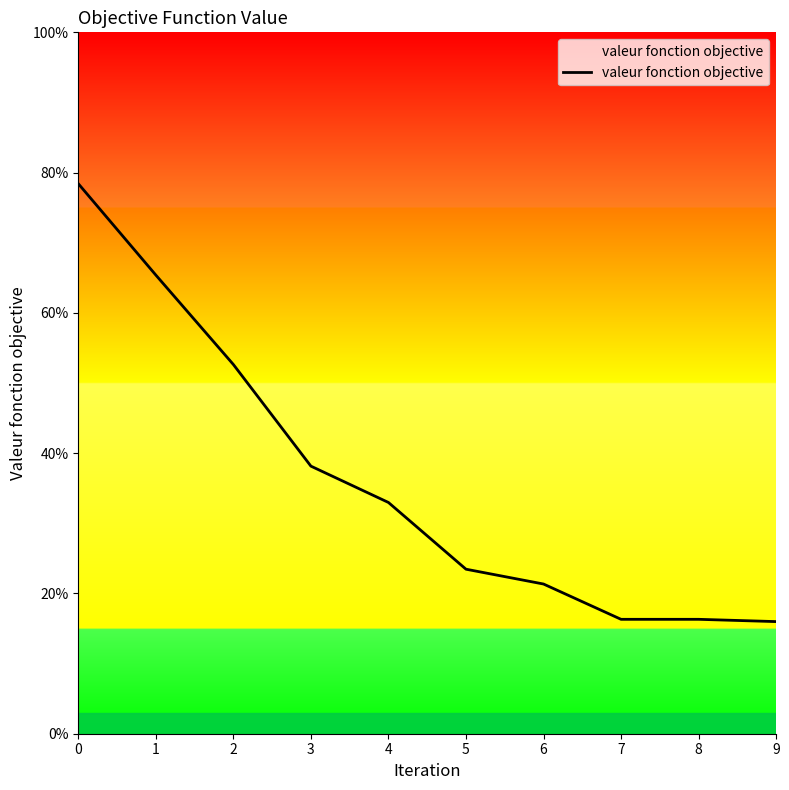

What is the difference between the maximum and minimum values?

62.4